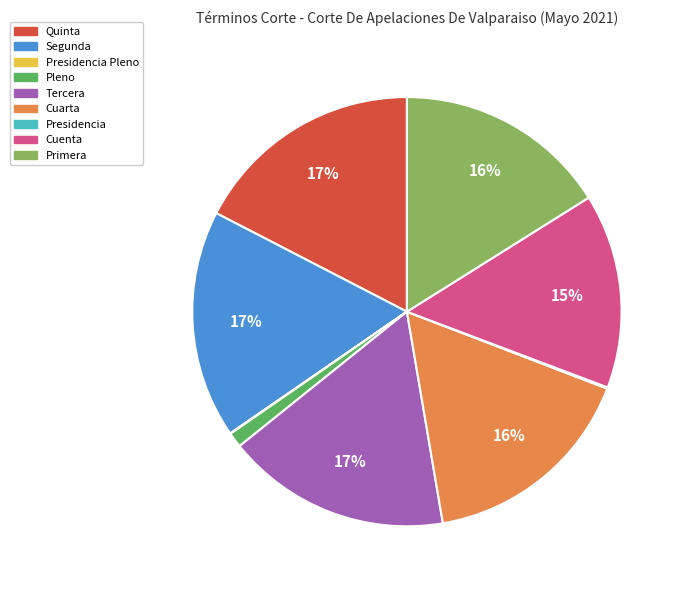

Does any single category account for the majority?

No